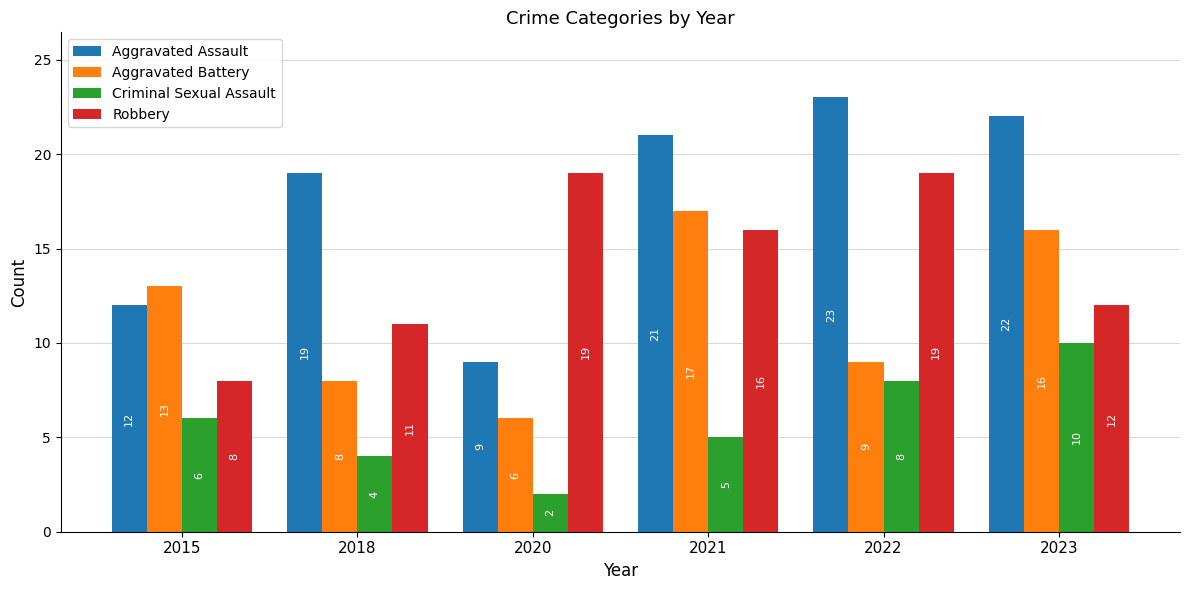

At which category is the sum across all series the highest?

2023